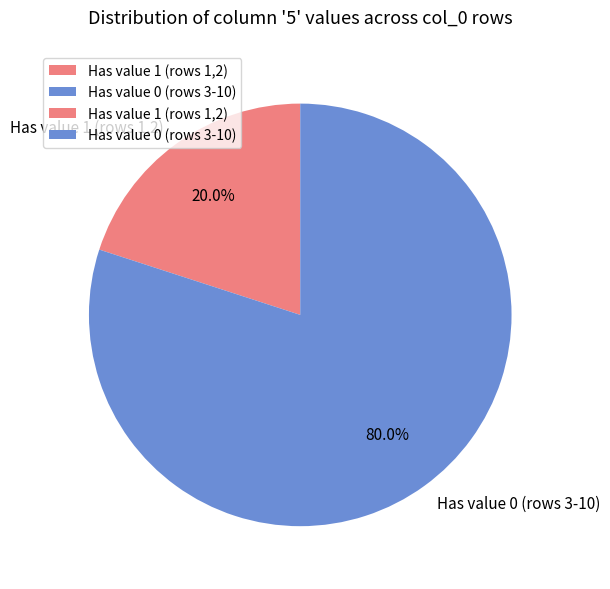

Which category has the biggest portion of the pie?

Has value 0 (rows 3-10)